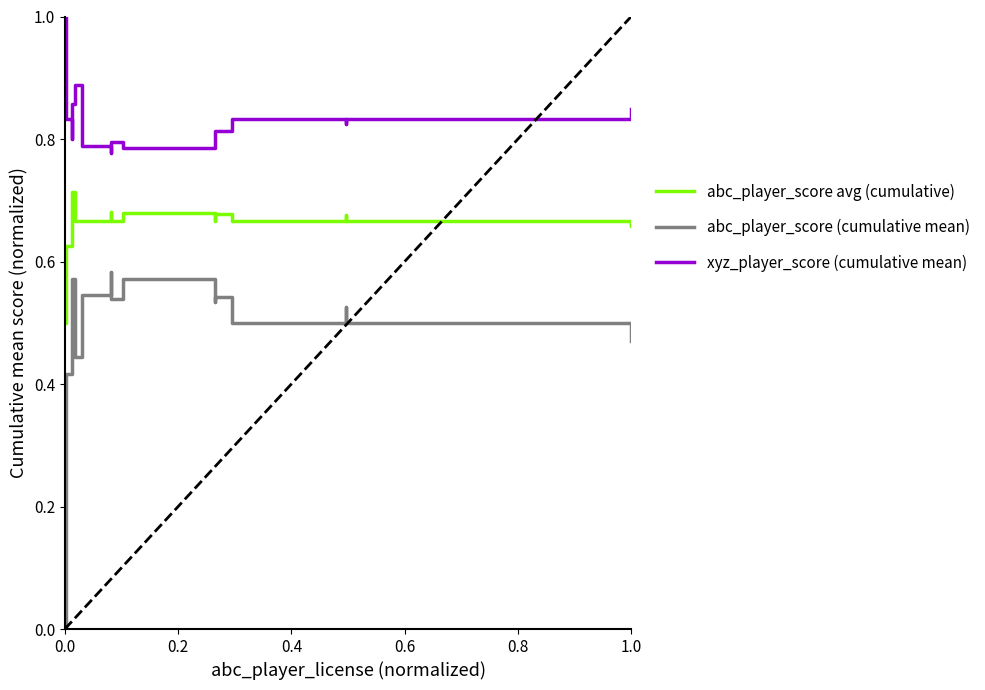

How many data points does each series have?

22